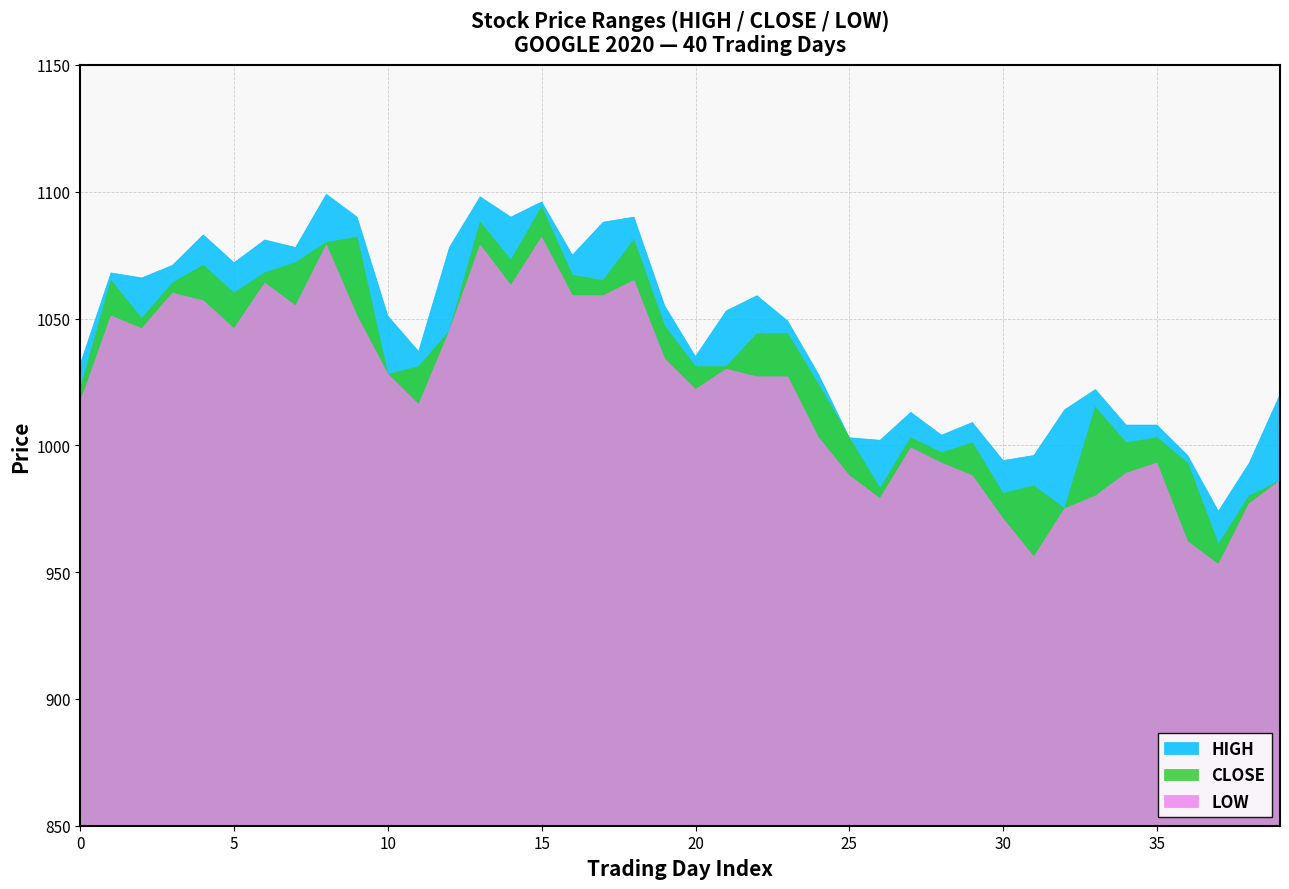

True or false: LOW has more than 1 interior local peaks.

True